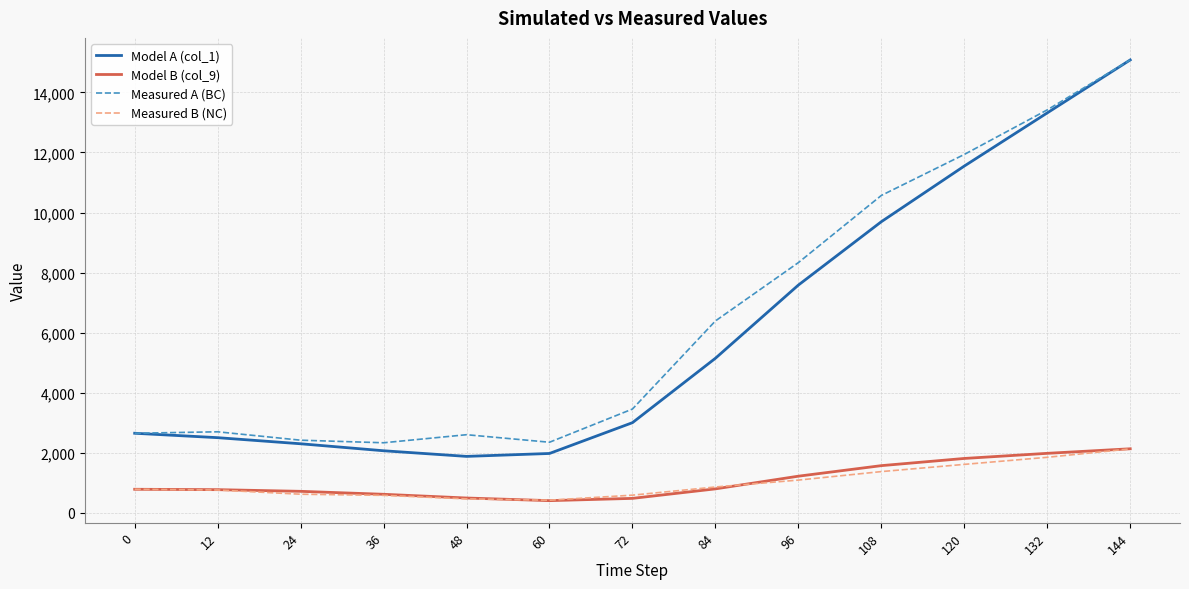

Which series has the widest spread of values?

Model A (col_1)